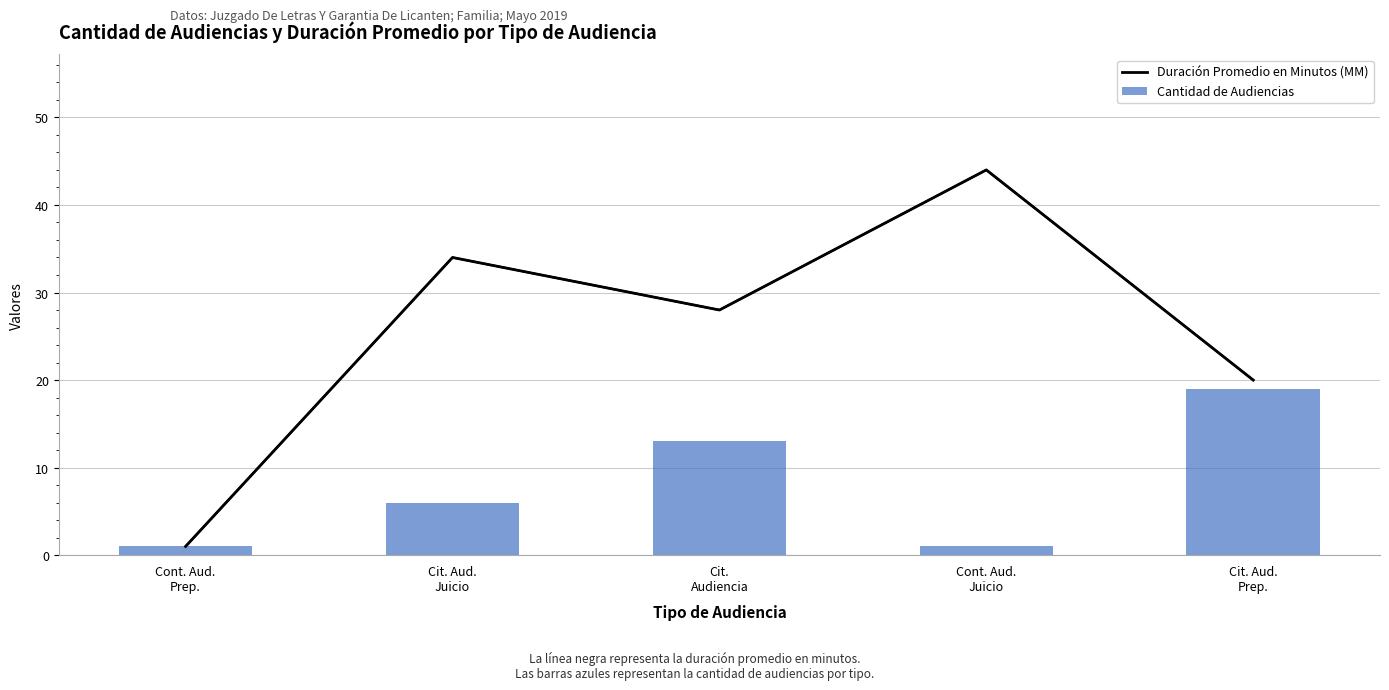

What is the approximate value of Duración Promedio en Minutos (MM) at Cit. Aud.
Juicio, to the nearest 5?

35